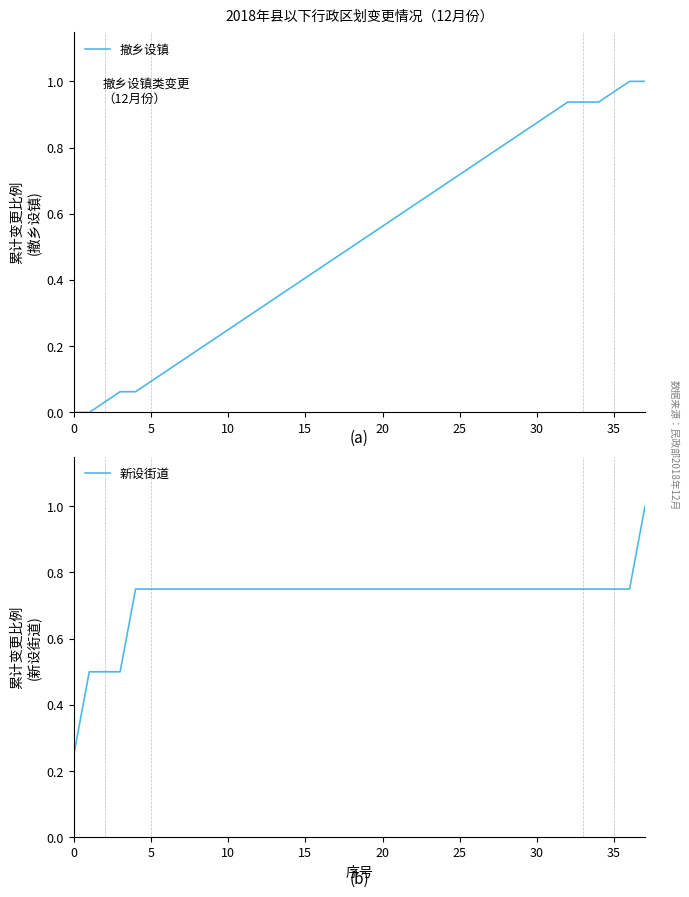

At which category is the sum across all series the highest?

37